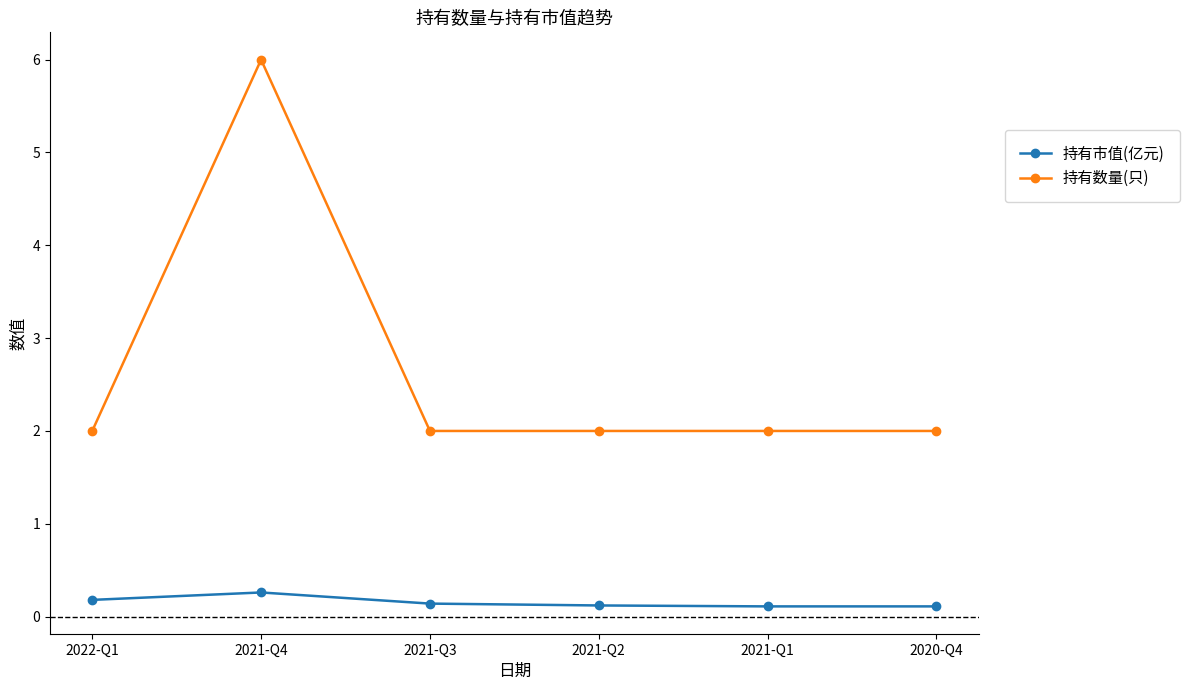

Rank the series by their maximum value, from highest to lowest.

持有数量(只), 持有市值(亿元)